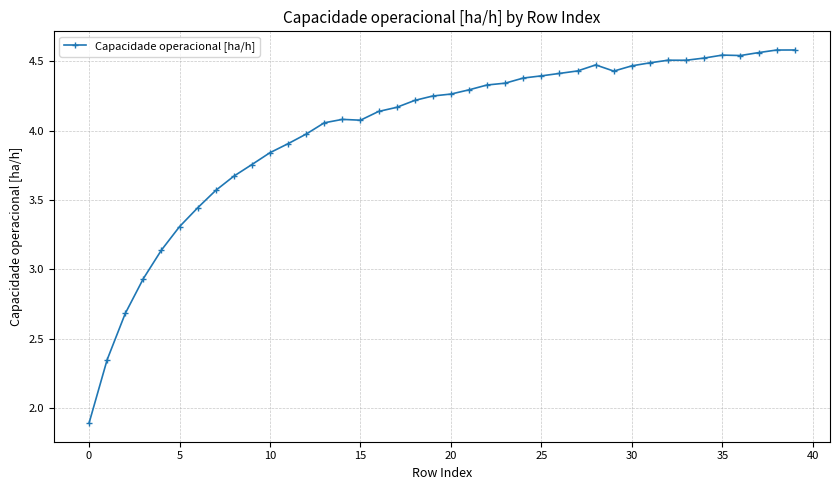

What is the average value?

4.0